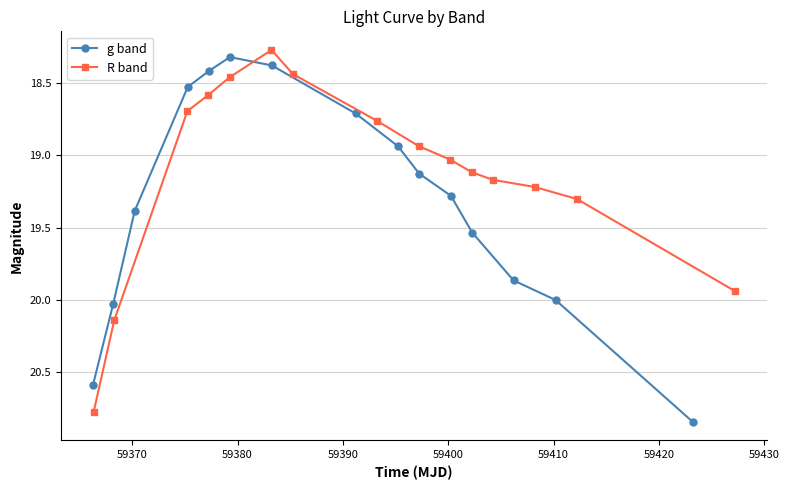

True or false: g band has more than 0 points higher than both neighbors.

False